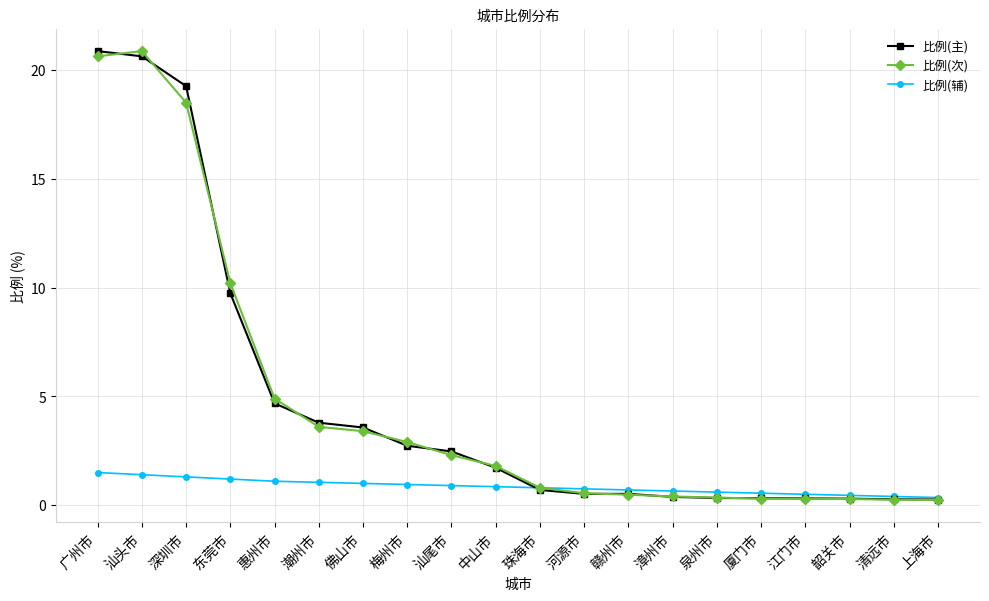

What is the label of the 1st point from the right?

上海市